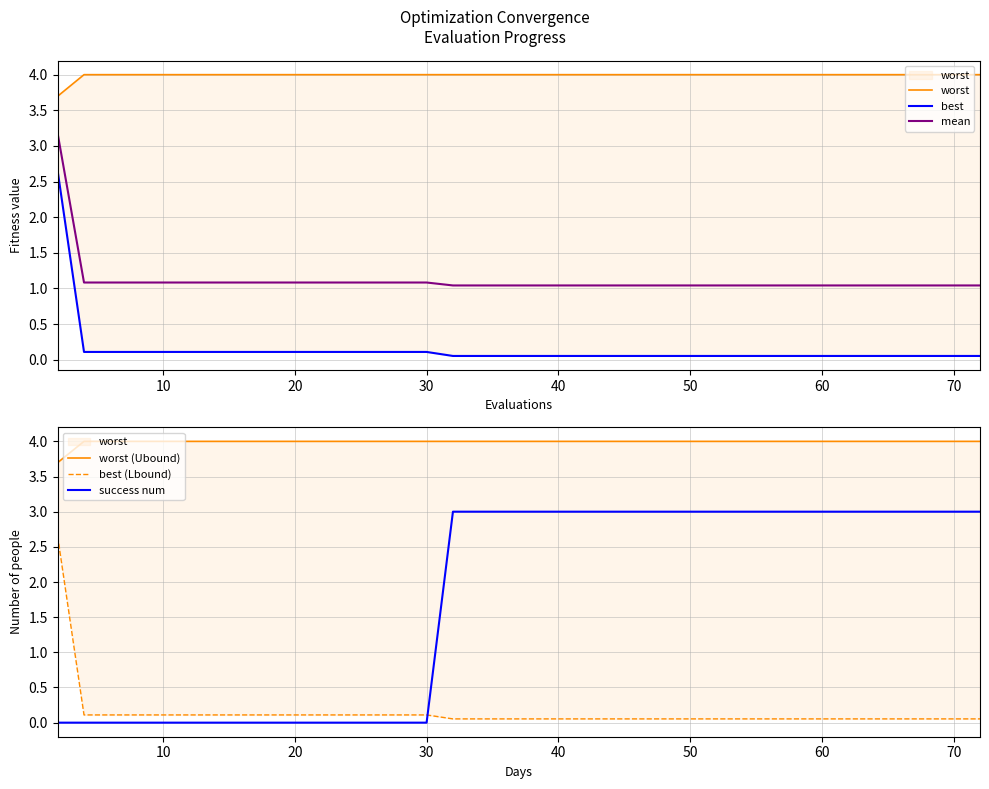

What is the maximum value shown in the chart?

4.0